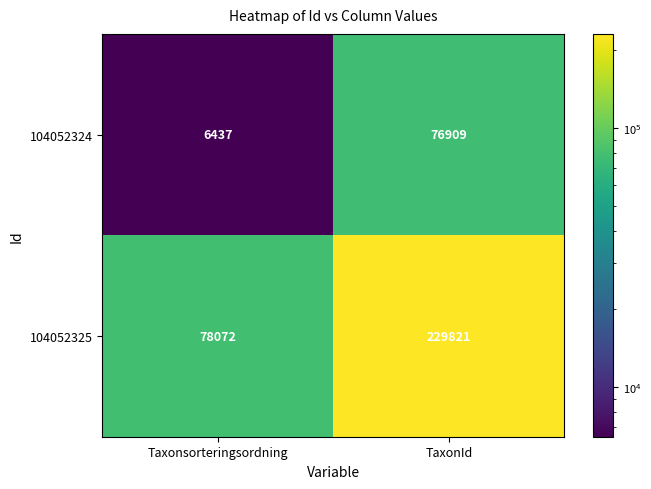

True or false: 104052325 has a value of 78072 at Taxonsorteringsordning.

True